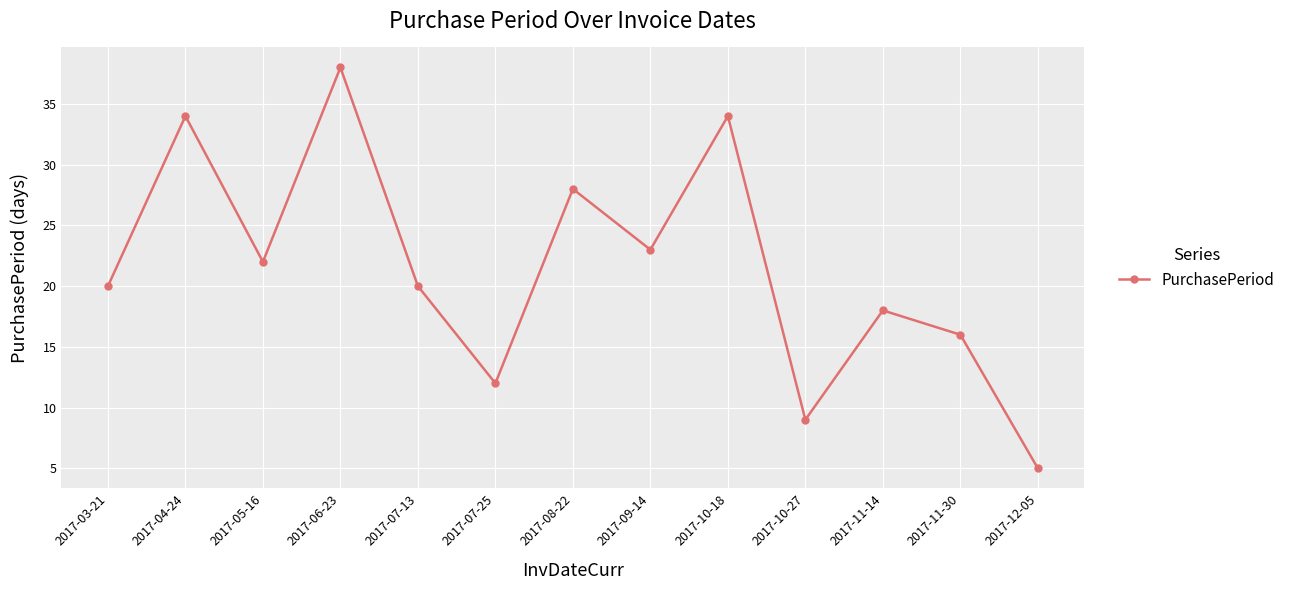

What is the difference between the maximum and minimum values?

33